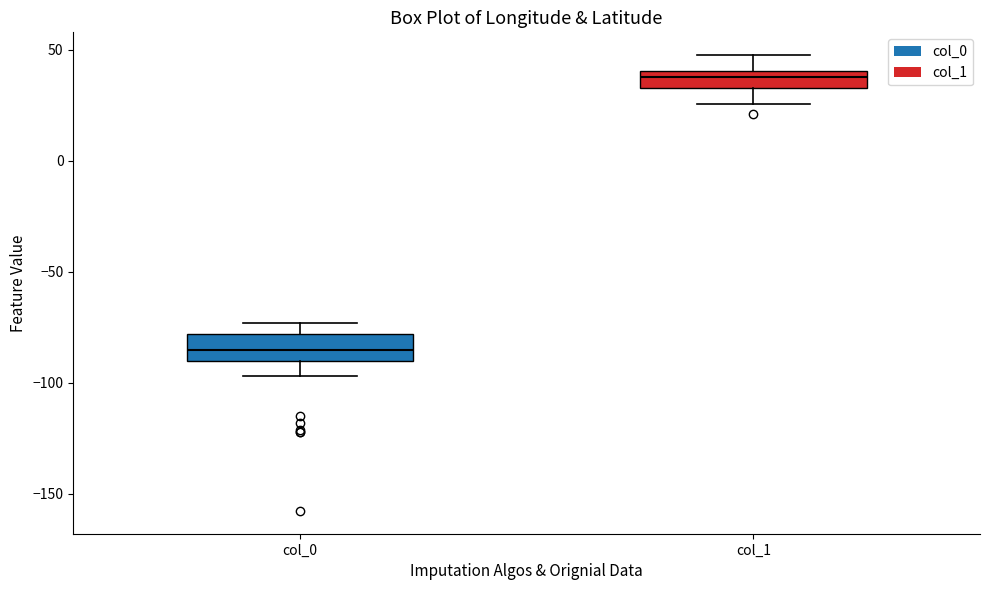

Where does the lower whisker of the box for col_0 end on the y-axis? The values are not printed on the chart, so give them approximately, as read against the axis.

-95